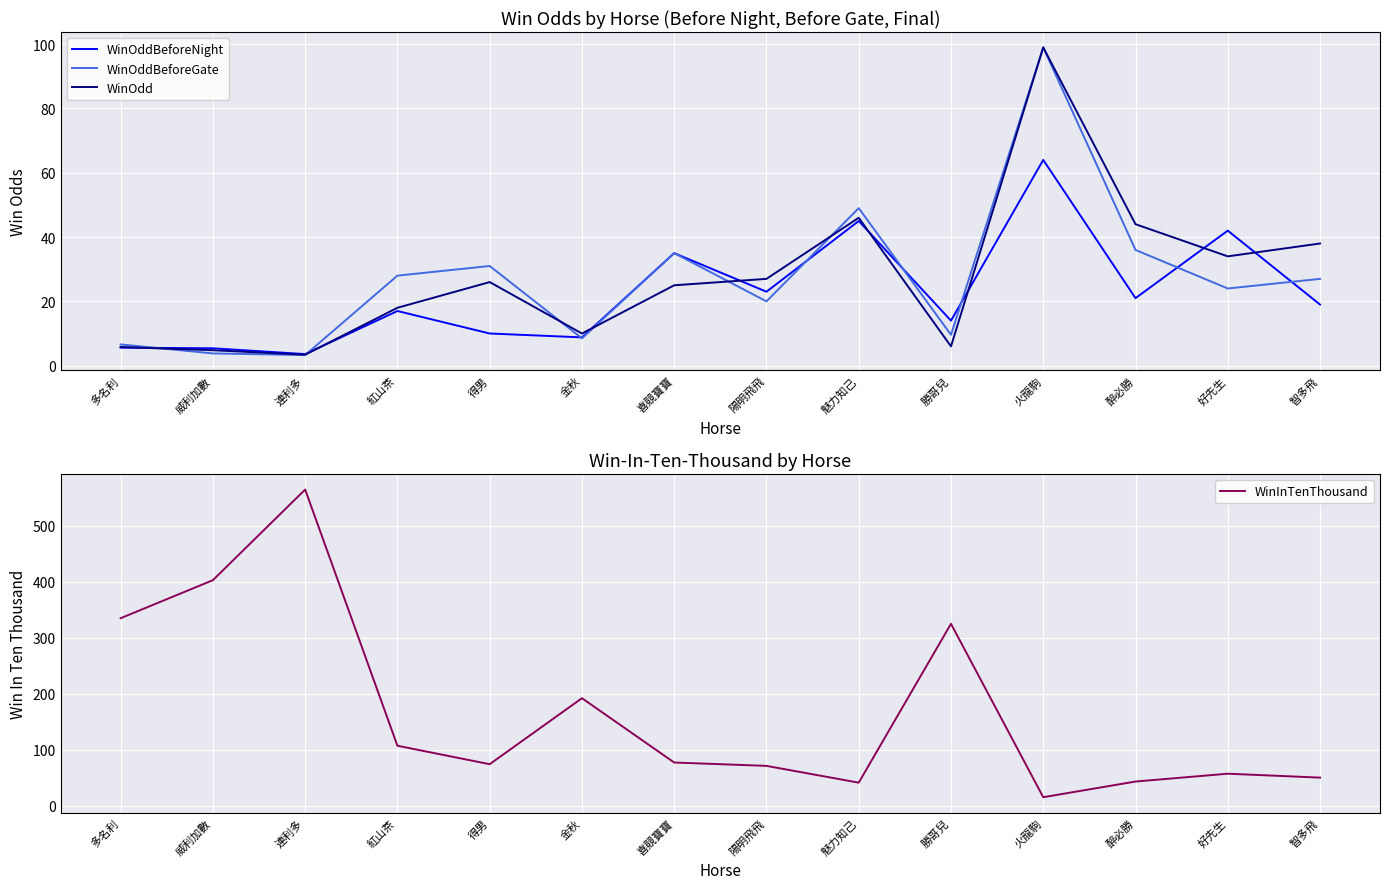

What is the sum of all WinOddBeforeNight values?

313.4